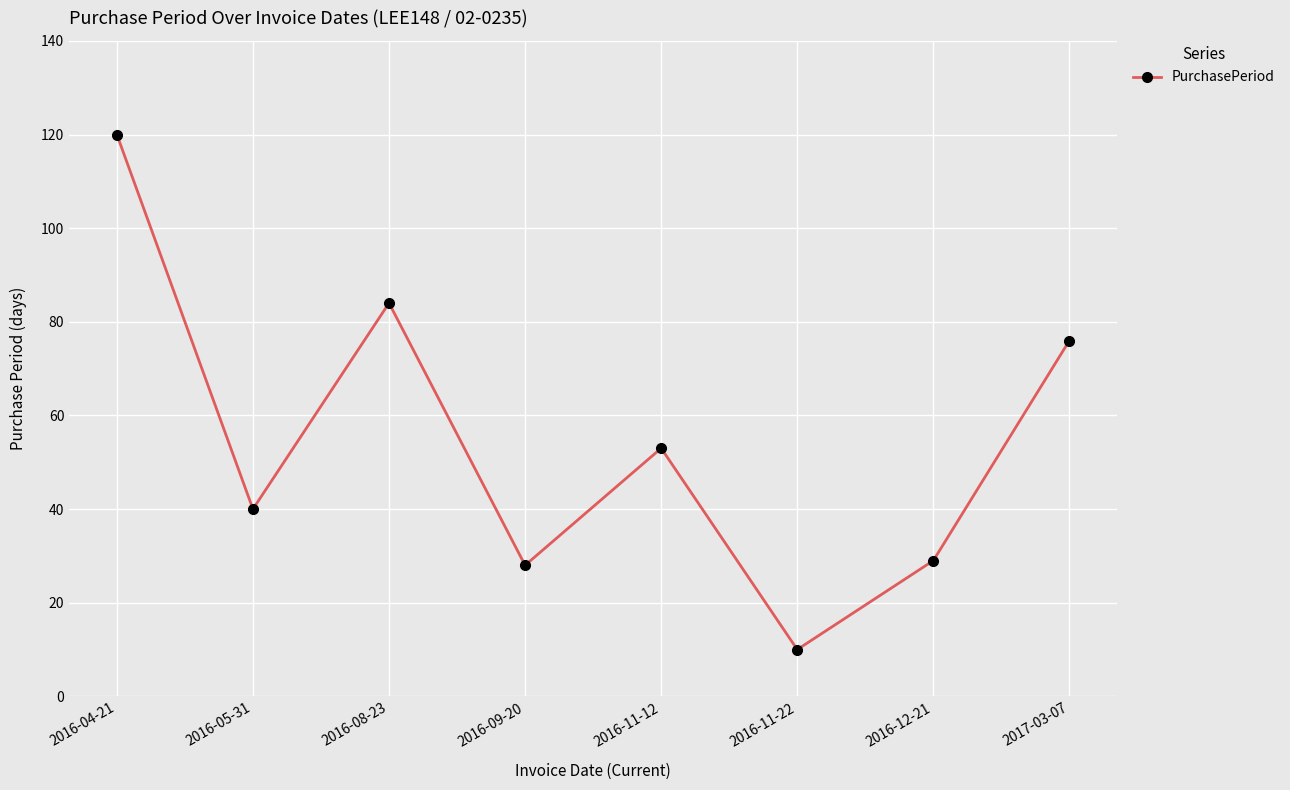

What is the greatest value displayed?

120